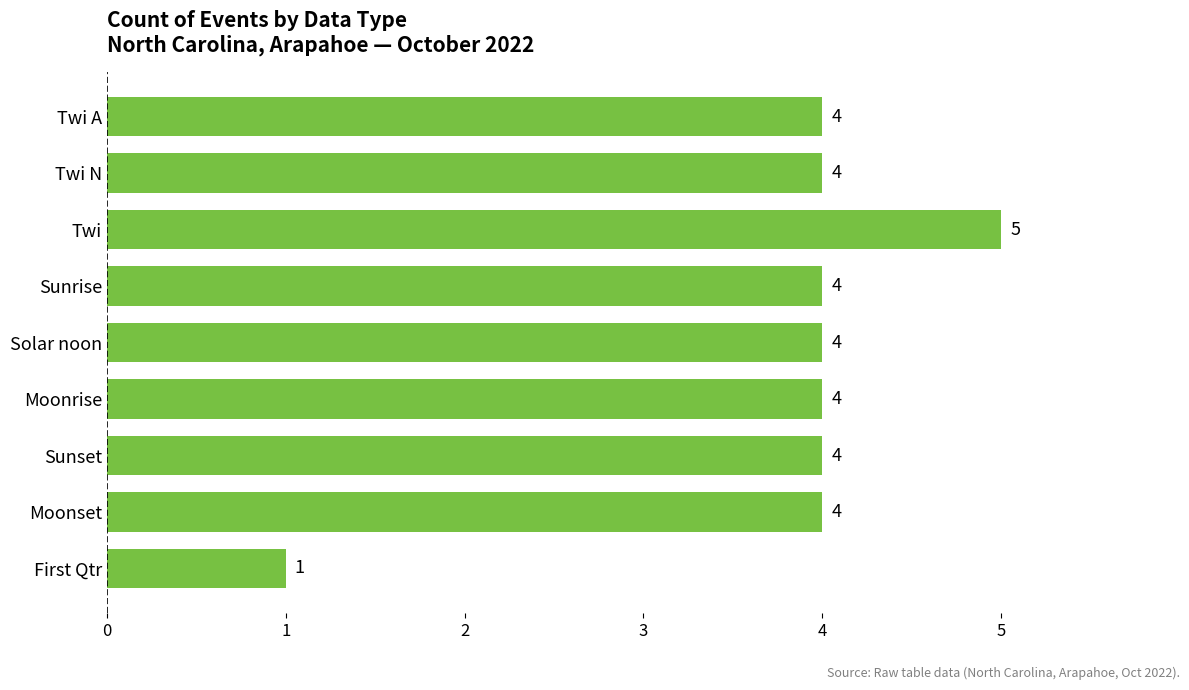

Reading top to bottom, list all the values displayed in this chart.

4	4	5	4	4	4	4	4	1